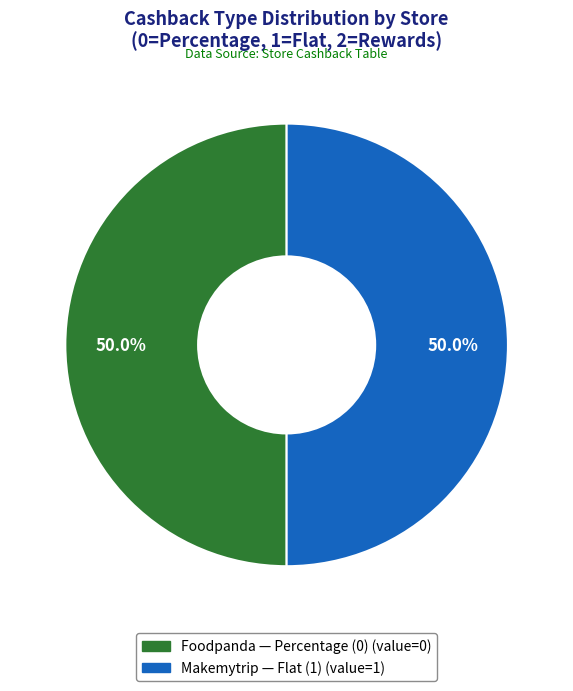

What is the total percentage of Makemytrip and Foodpanda?

100.0%